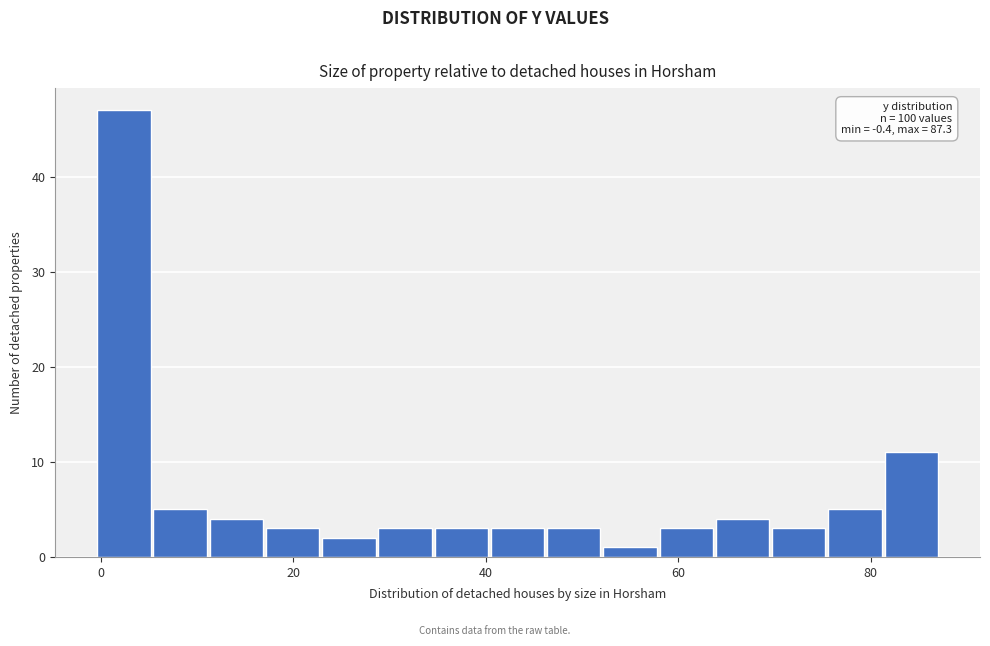

Read against the x-axis, roughly where is the centre of the tallest bar?

2